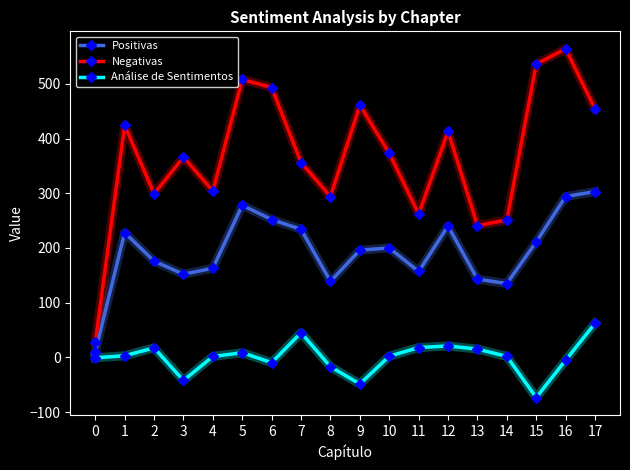

Between 3 and 9, which series saw the biggest shift?

Negativas